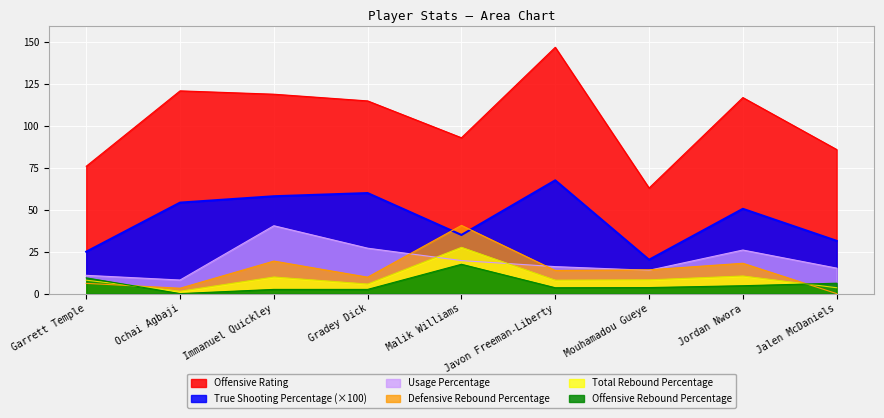

Reading left to right, list all the values displayed in this chart.

True Shooting Percentage: 25.0	54.3	58.1	60.0	35.0	67.6	20.2	50.6	31.5
Defensive Rebound Percentage: 6.1	3.2	19.4	9.8	40.7	13.8	14.2	18.1	0.0
Usage Percentage: 10.9	8.1	40.5	27.1	19.7	16.1	13.9	26.0	15.2
Offensive Rating: 76.0	121.0	119.0	115.0	93.0	147.0	63.0	117.0	86.0
Offensive Rebound Percentage: 9.4	0.0	2.5	2.5	17.5	3.5	3.6	4.7	6.2
Total Rebound Percentage: 8.0	1.4	9.9	5.7	27.6	8.0	8.2	10.5	3.5